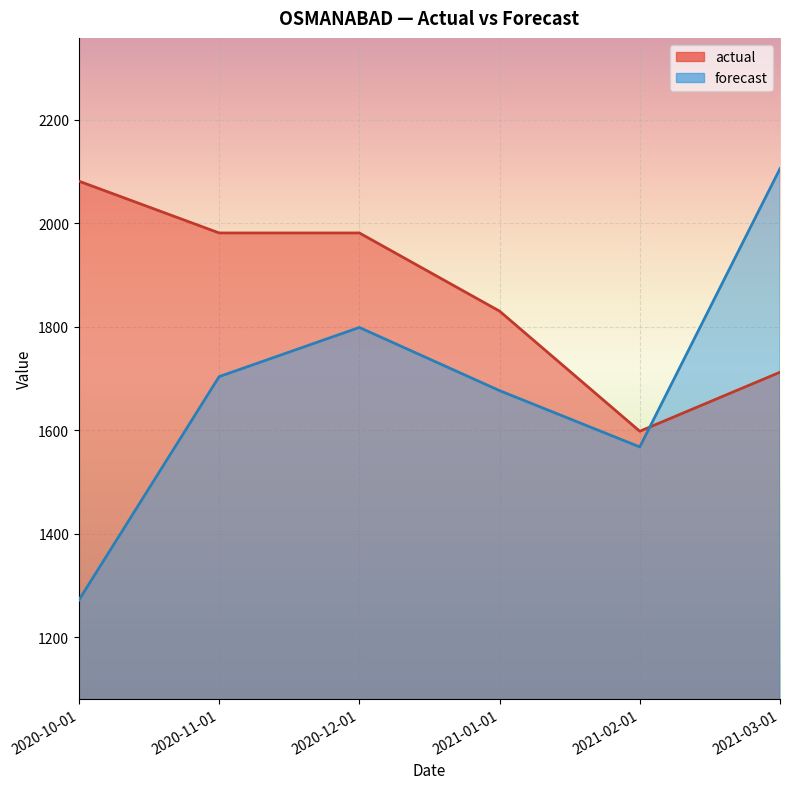

How many values in the forecast series are below 1703?

3